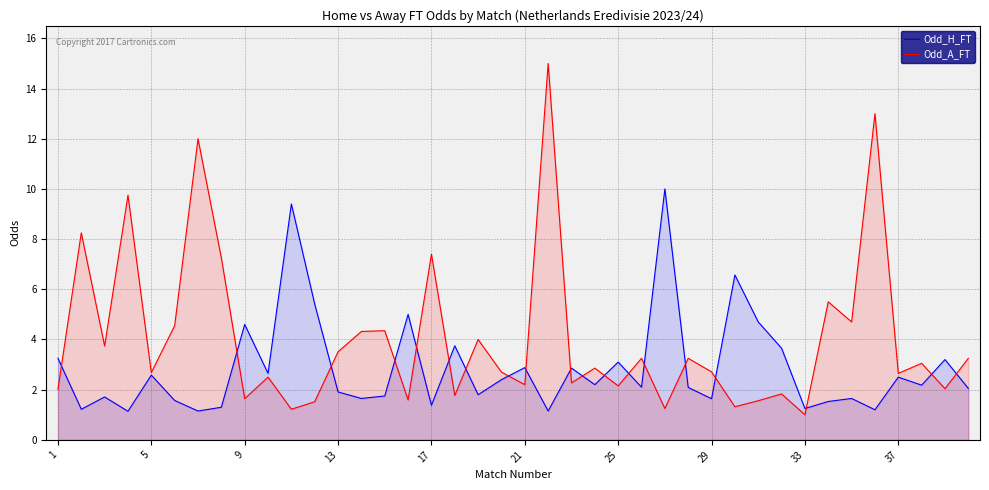

What is the difference between the highest and lowest values at 29?

1.1